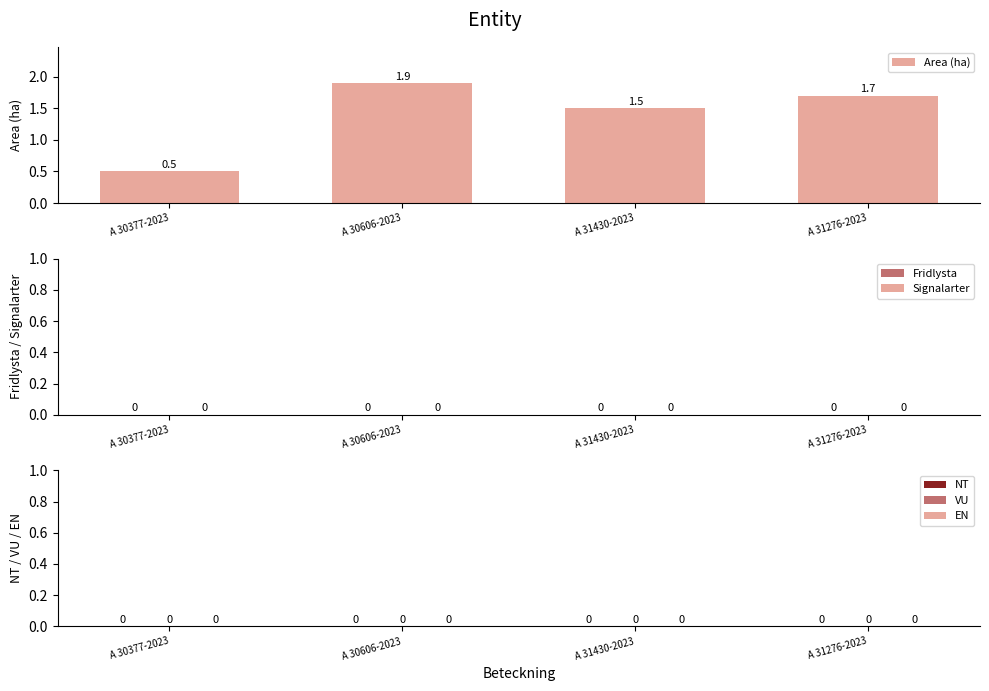

How many bars are there in total?

4